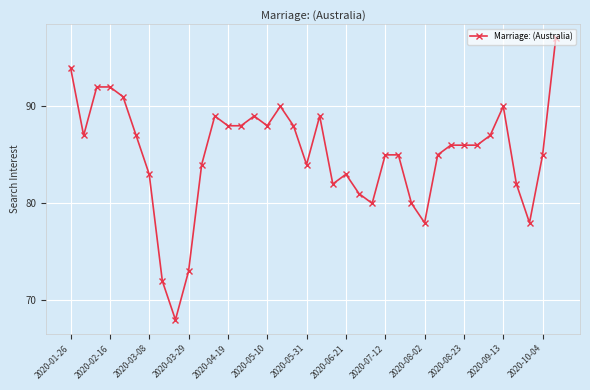

What is the value of the 8th point from the left?

72